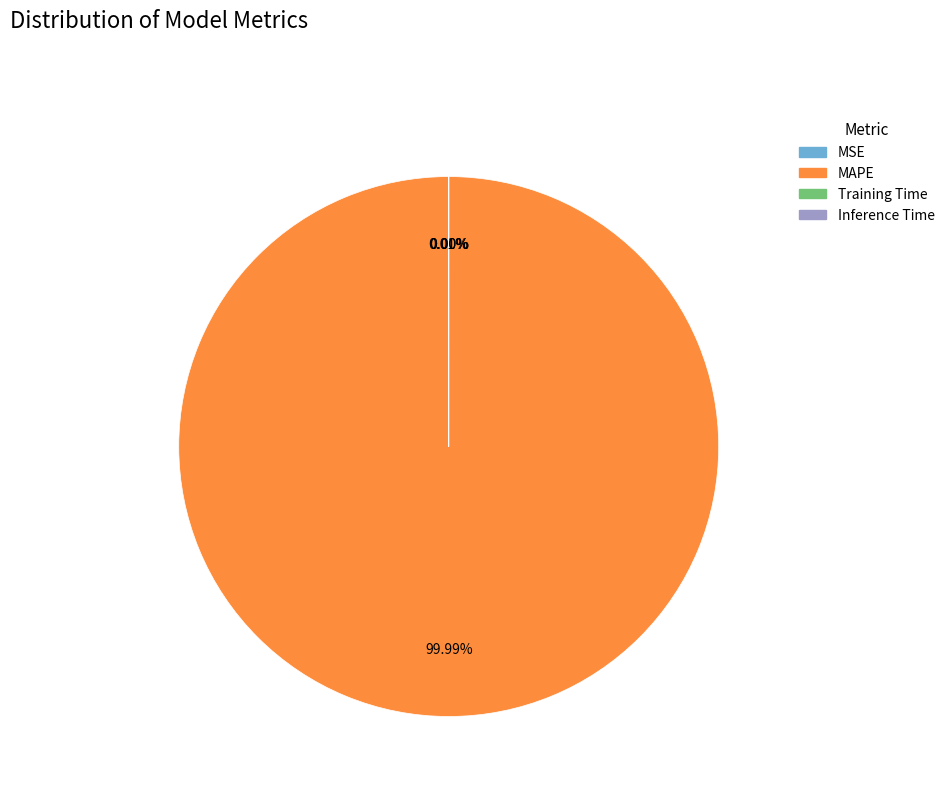

To the nearest percent, what is the difference between the largest and smallest slice percentages?

100%